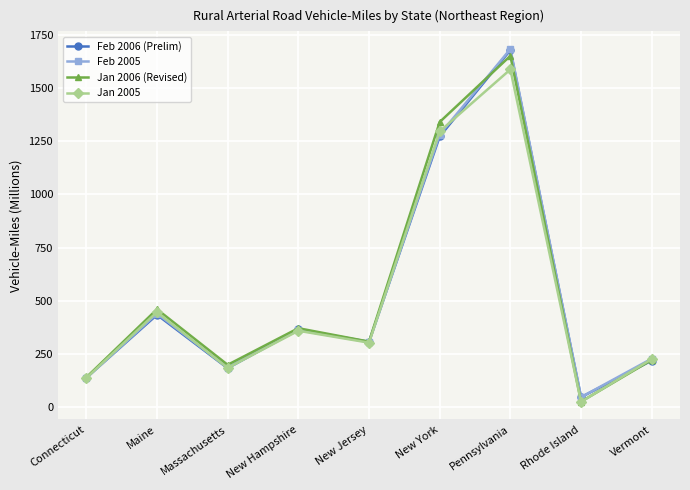

Rank the categories by Jan 2005 value from highest to lowest.

Pennsylvania, New York, Maine, New Hampshire, New Jersey, Vermont, Massachusetts, Connecticut, Rhode Island